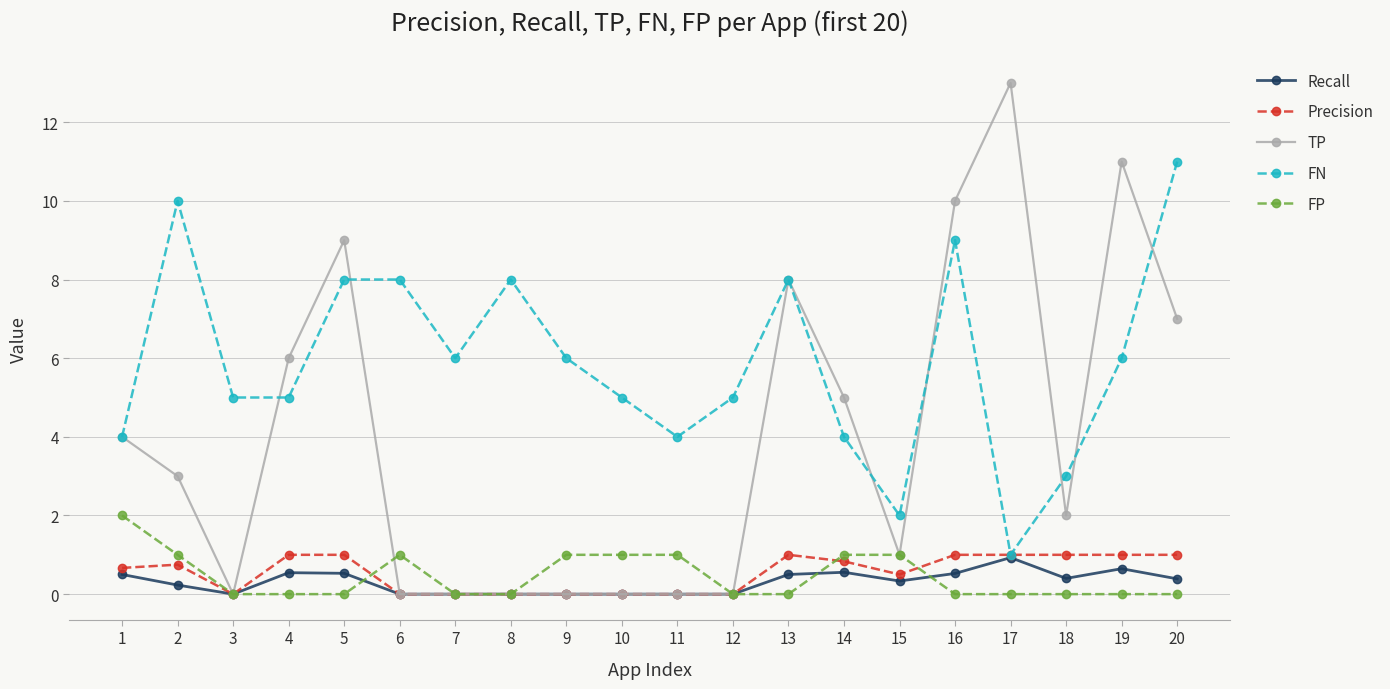

The value of TP at 11 is 0.0. True or false?

True